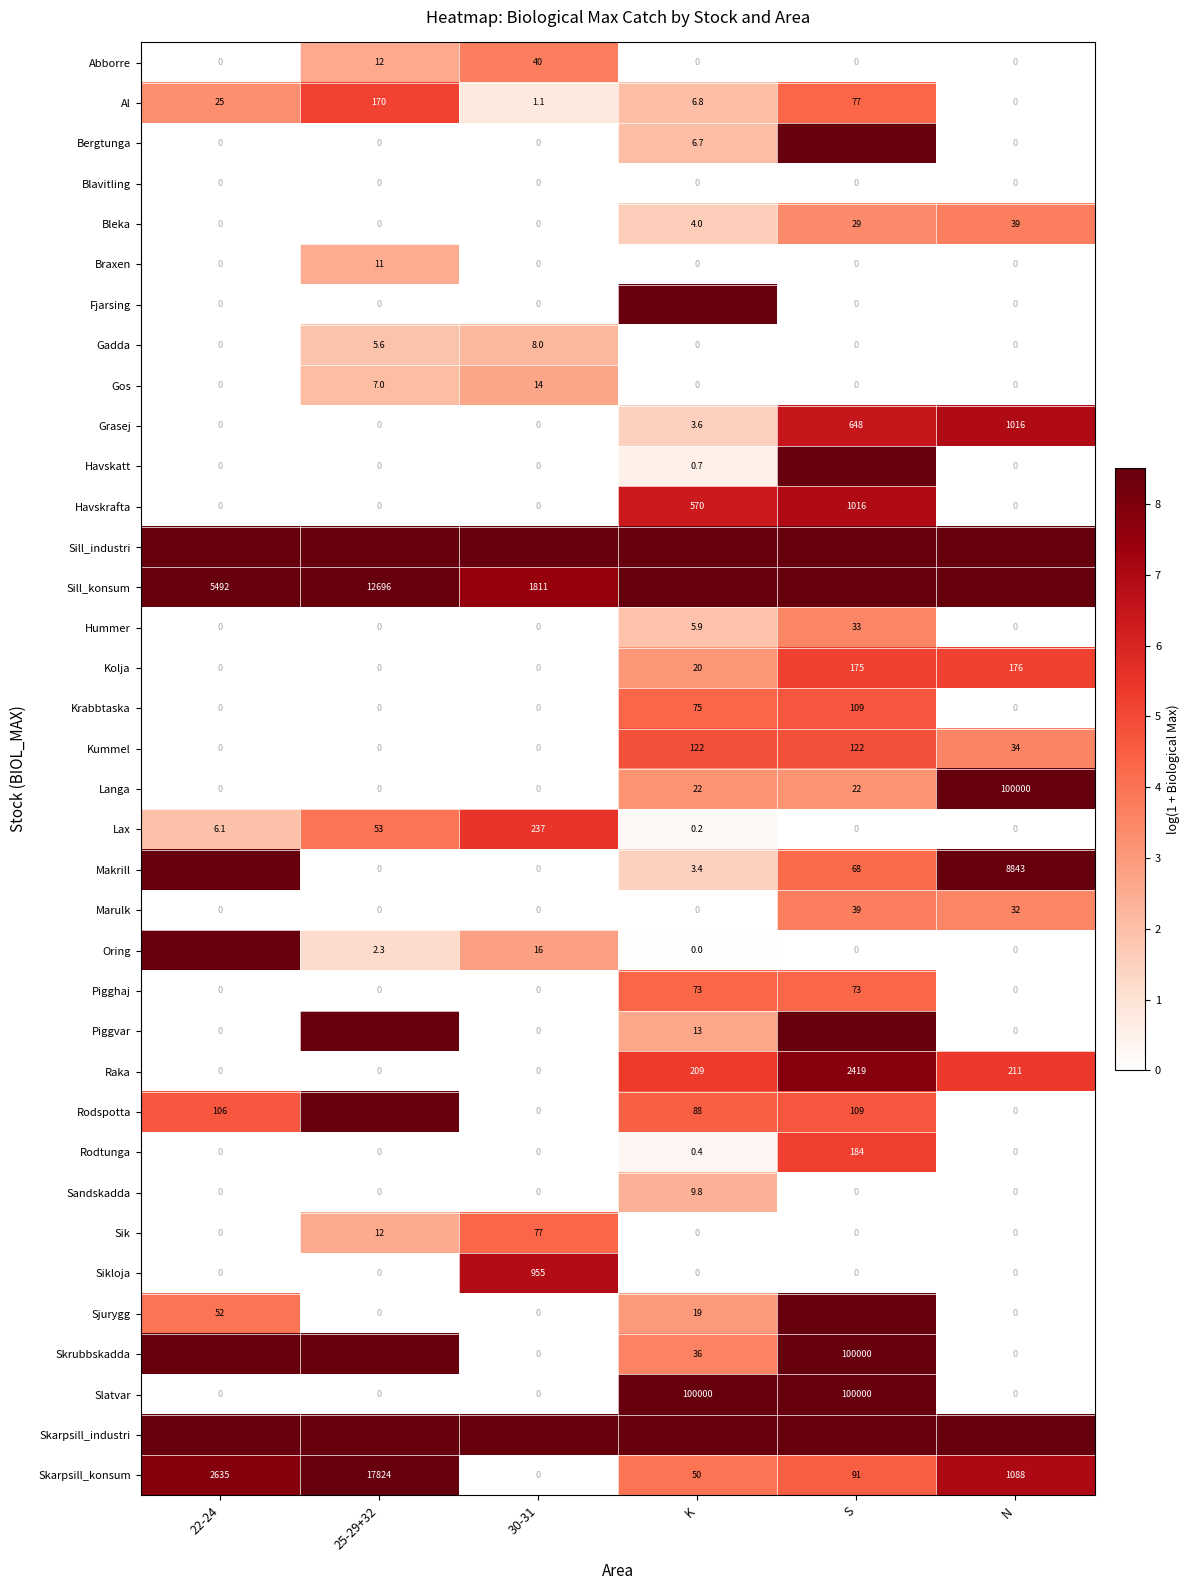

At which label does Kolja reach its peak?

N